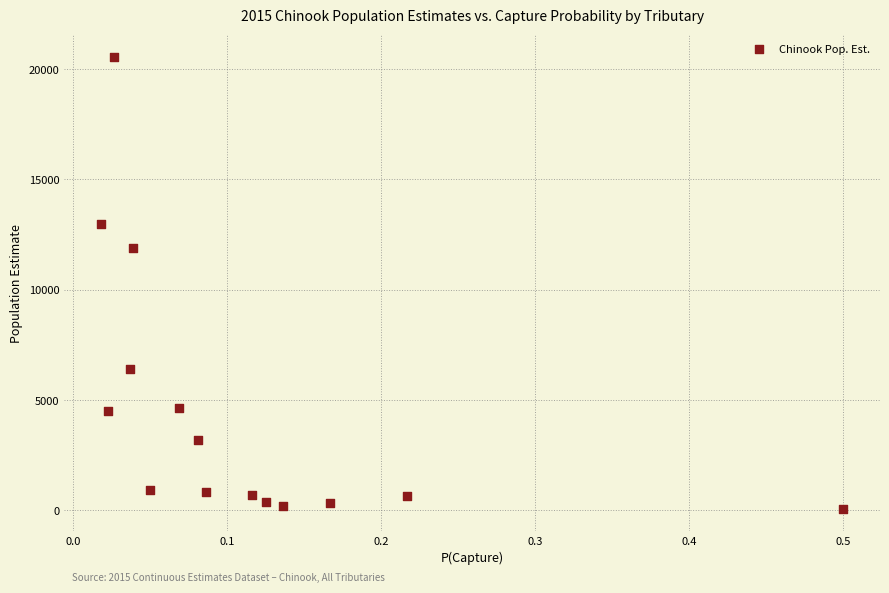

What Y value in the scatter plot is closest to 10311?

11888.1